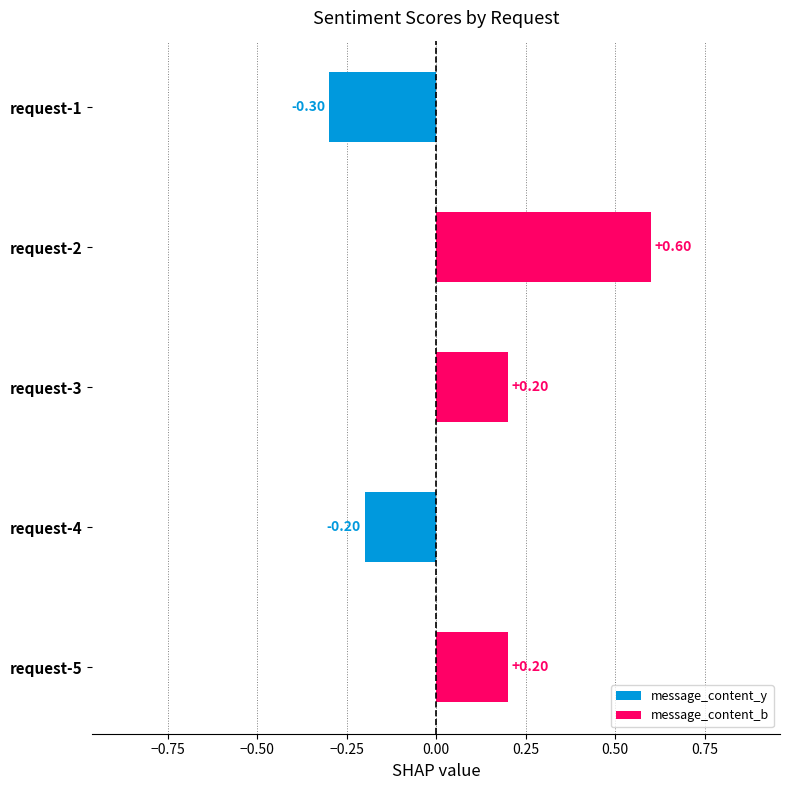

At which label does message_content_b reach its minimum?

request-1